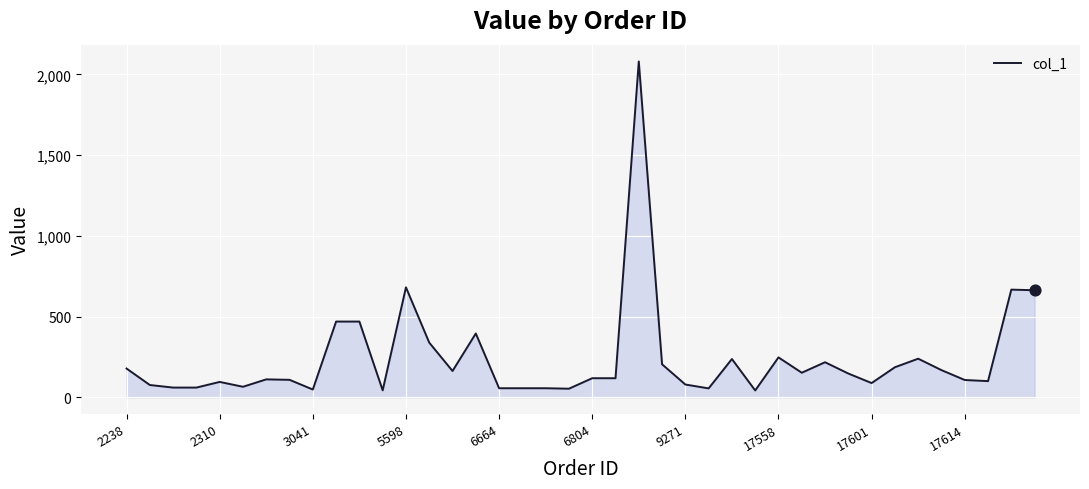

What is the maximum value shown in the chart?

2080.8